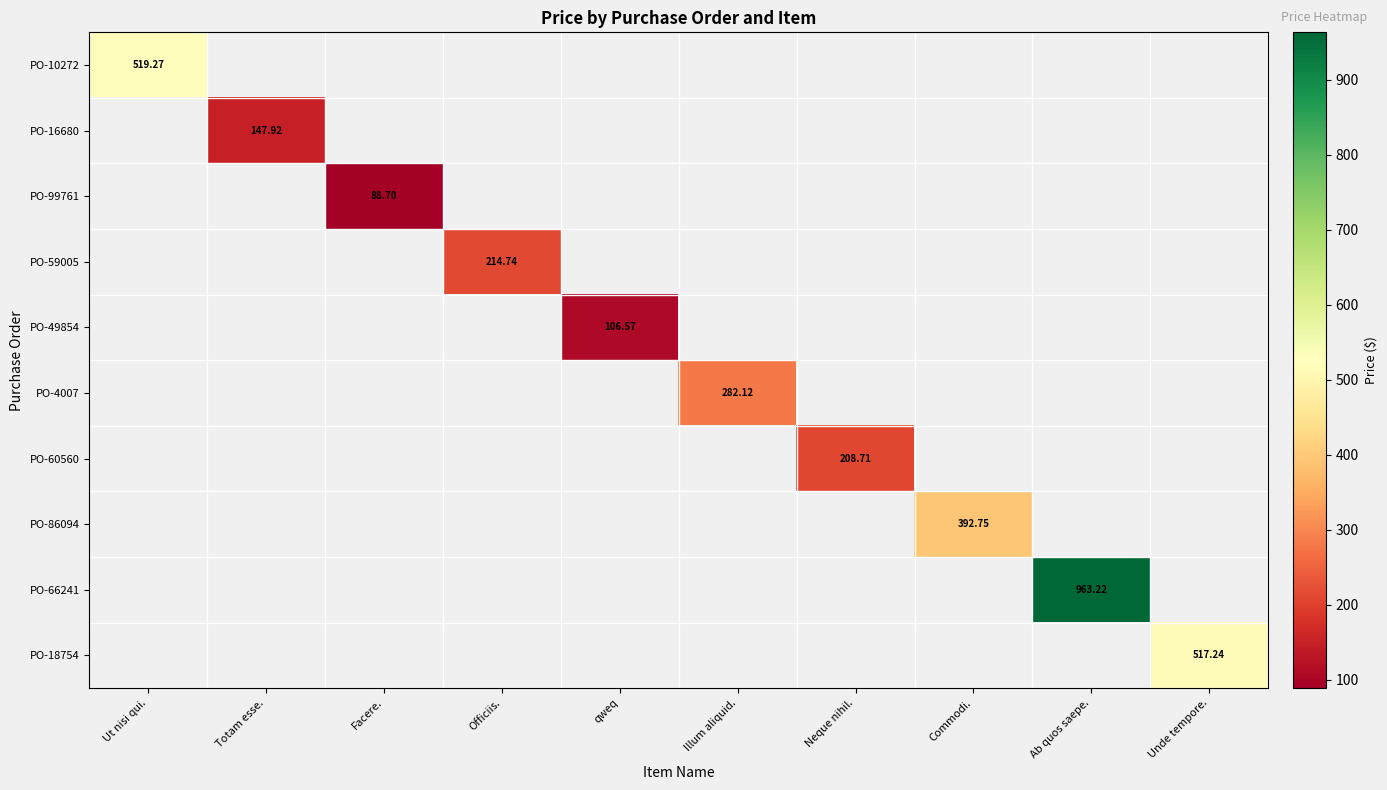

At Unde tempore., list the series in order from smallest to largest.

PO-10272, PO-16680, PO-99761, PO-59005, PO-49854, PO-4007, PO-60560, PO-86094, PO-66241, PO-18754